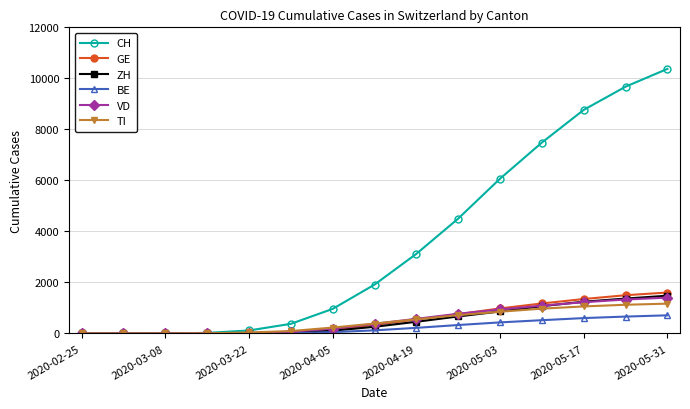

What is the maximum value shown in the chart?

10372